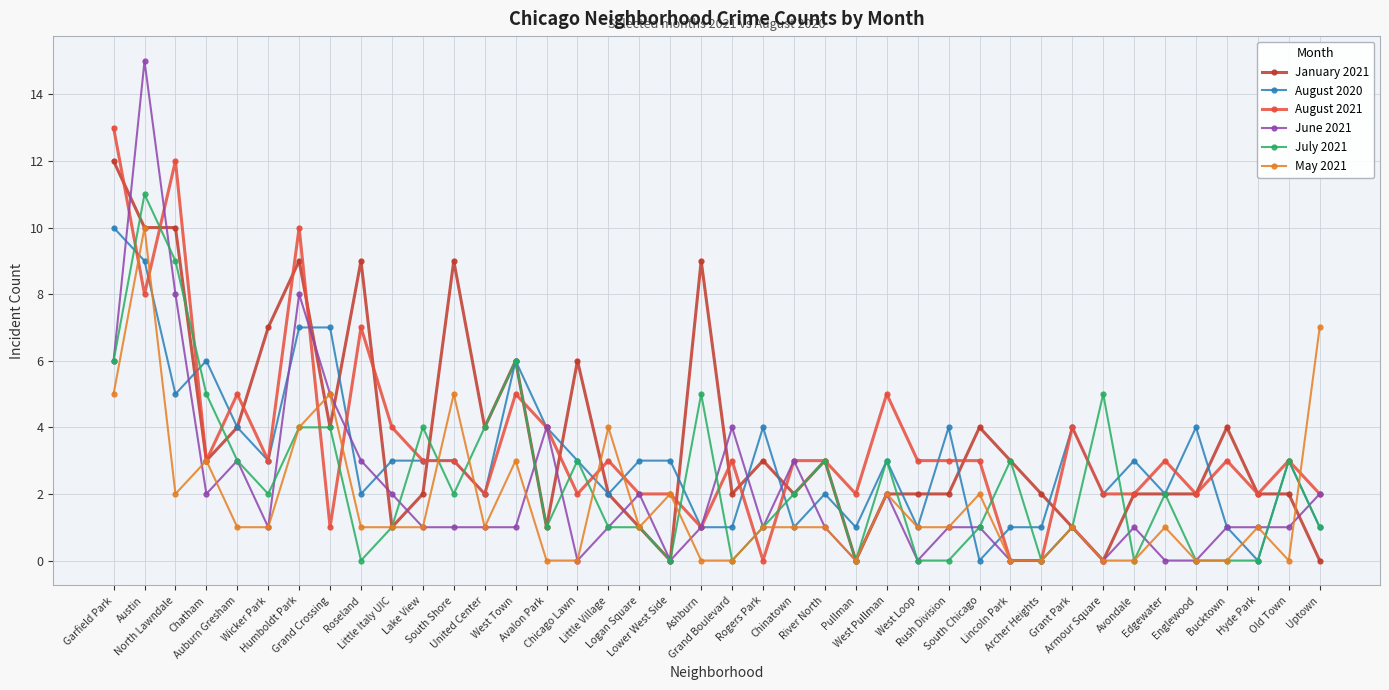

What value does the August 2021 series have at Pullman?

2